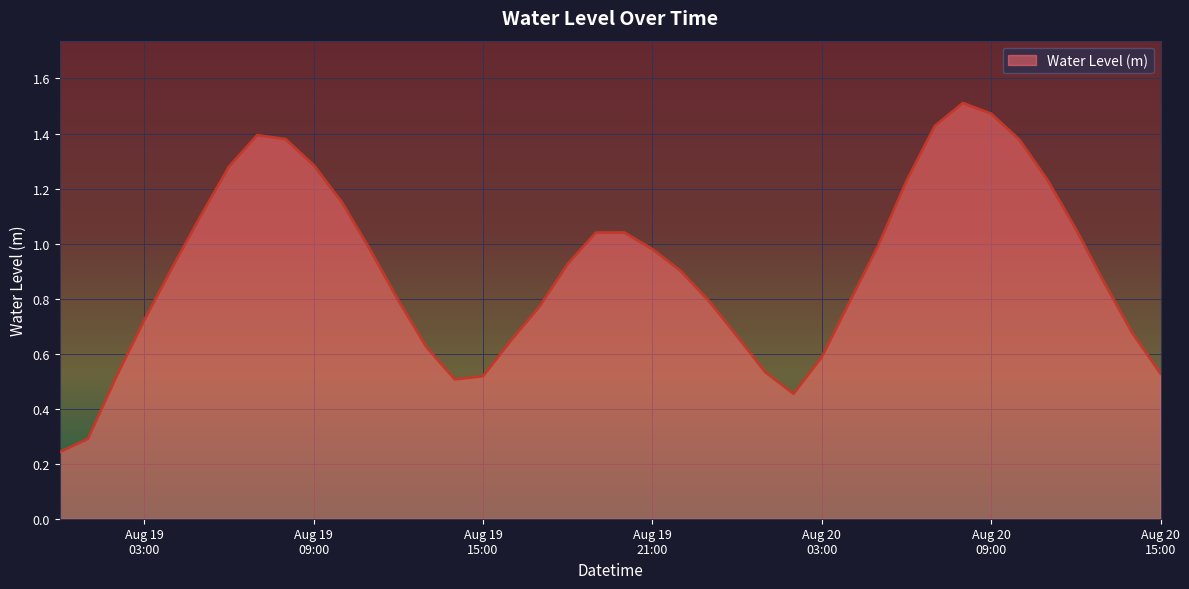

List the labels in order of value, largest first.

2025-08-20 08:00:00, 2025-08-20 09:00:00, 2025-08-20 07:00:00, 2025-08-19 07:00:00, 2025-08-19 08:00:00, 2025-08-20 10:00:00, 2025-08-19 09:00:00, 2025-08-19 06:00:00, 2025-08-20 11:00:00, 2025-08-20 06:00:00, 2025-08-19 10:00:00, 2025-08-19 05:00:00, 2025-08-20 12:00:00, 2025-08-19 20:00:00, 2025-08-19 19:00:00, 2025-08-20 05:00:00, 2025-08-19 21:00:00, 2025-08-19 11:00:00, 2025-08-19 18:00:00, 2025-08-19 04:00:00, 2025-08-19 22:00:00, 2025-08-20 13:00:00, 2025-08-19 12:00:00, 2025-08-19 23:00:00, 2025-08-20 04:00:00, 2025-08-19 17:00:00, 2025-08-19 03:00:00, 2025-08-20 14:00:00, 2025-08-20 00:00:00, 2025-08-19 16:00:00, 2025-08-19 13:00:00, 2025-08-20 03:00:00, 2025-08-20 01:00:00, 2025-08-20 15:00:00, 2025-08-19 15:00:00, 2025-08-19 02:00:00, 2025-08-19 14:00:00, 2025-08-20 02:00:00, 2025-08-19 01:00:00, 2025-08-19 00:00:00